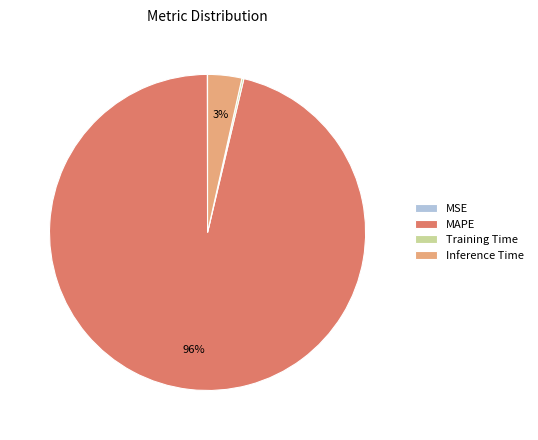

Is it true that Inference Time is 3% of the pie?

True